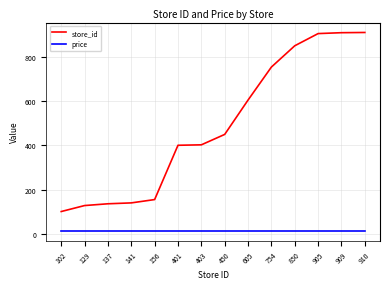

How many series are shown in this chart?

2